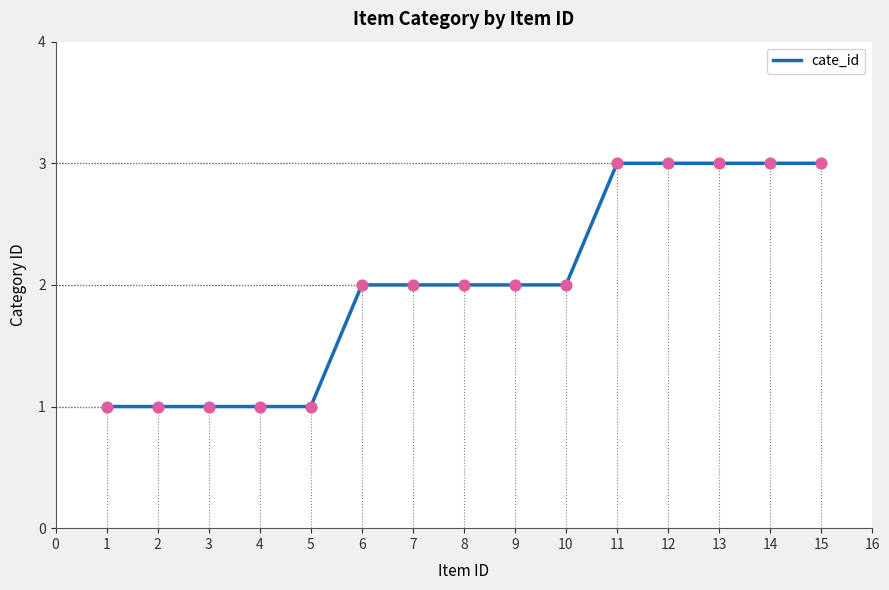

Approximately how many times larger is the value at 7 compared to 2?

2.0